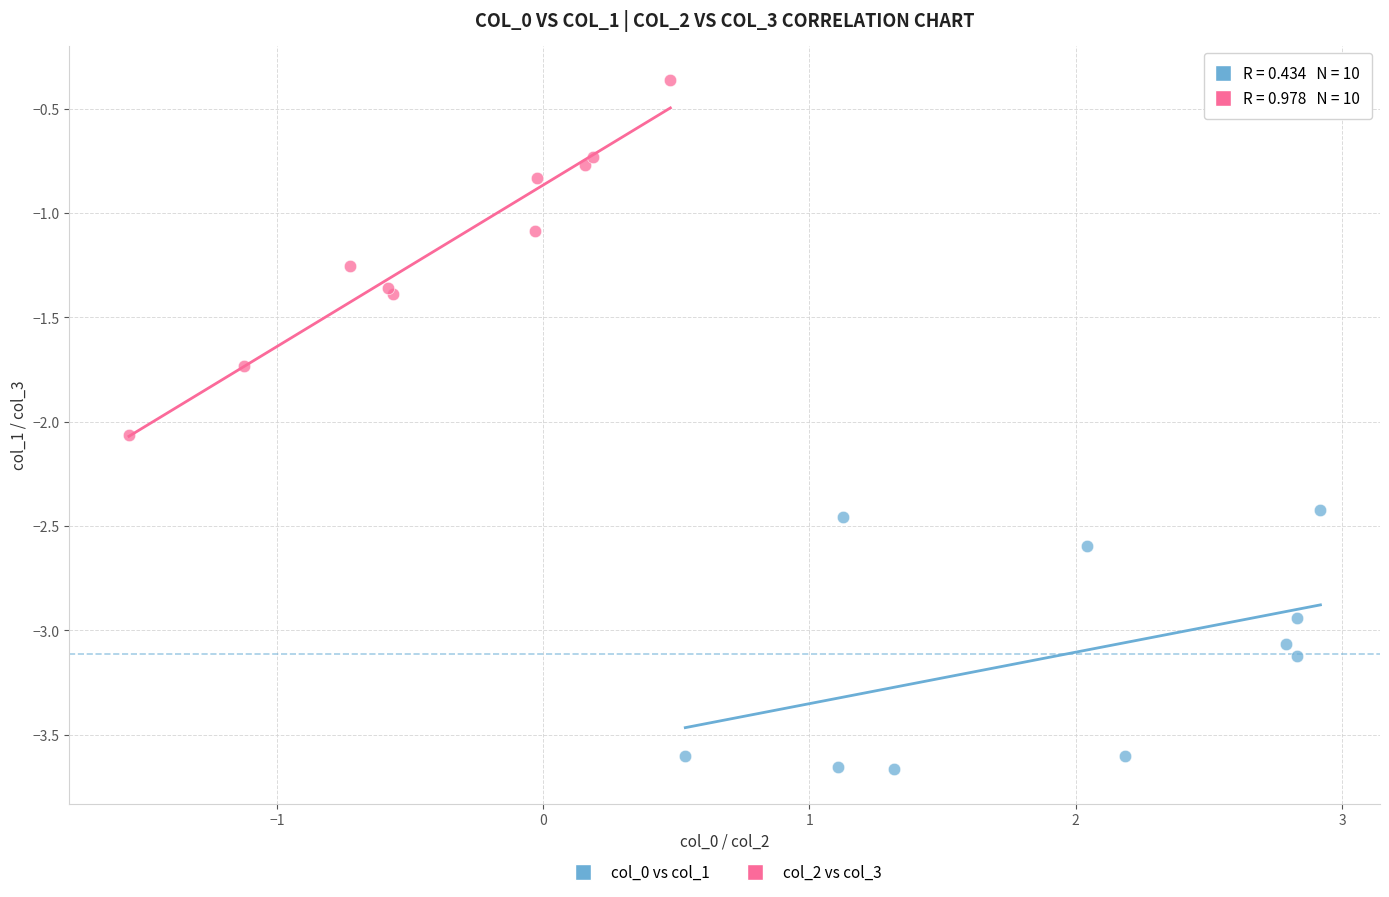

Which series has the largest Y range (max minus min)?

col_2 vs col_3